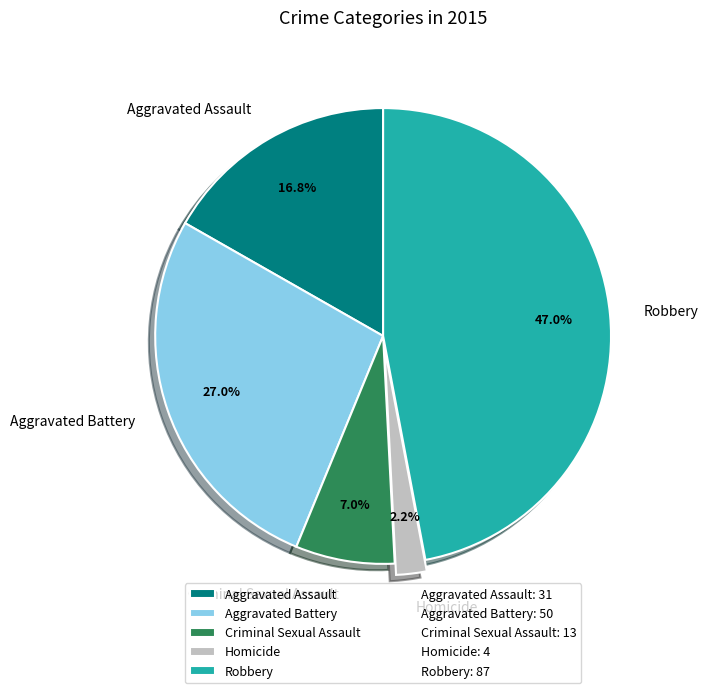

To the nearest percent, what percentage of the pie is Aggravated Battery?

27%